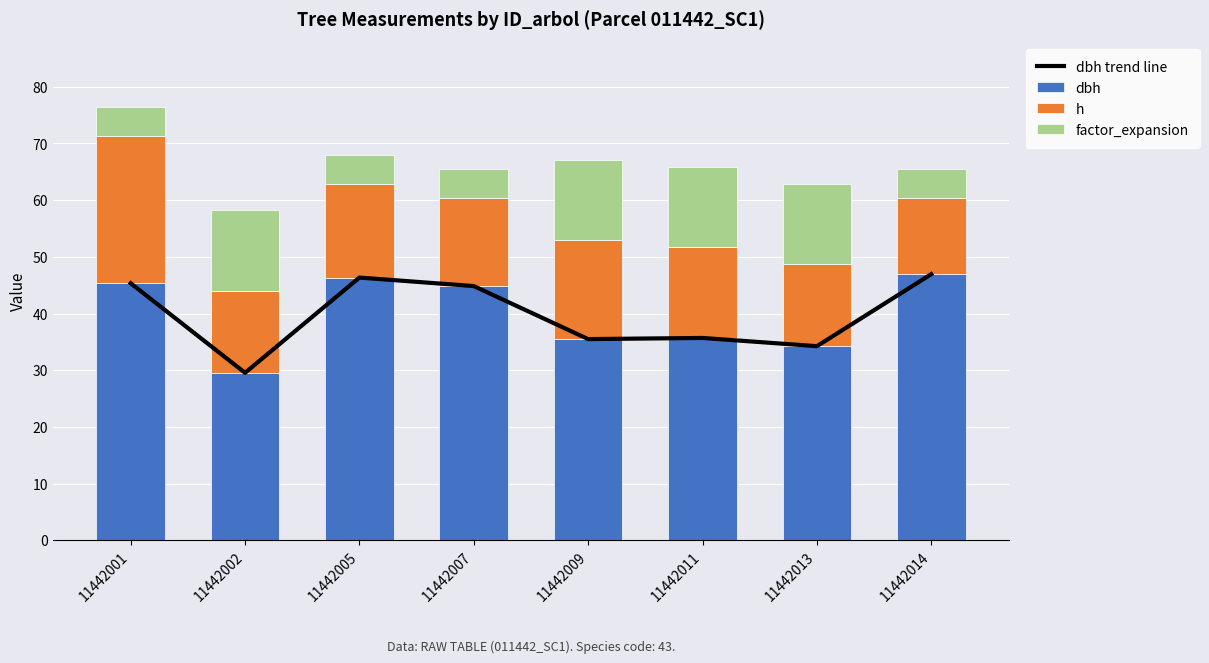

At 11442007, list the series in order from largest to smallest.

dbh trend line, dbh, h, factor_expansion